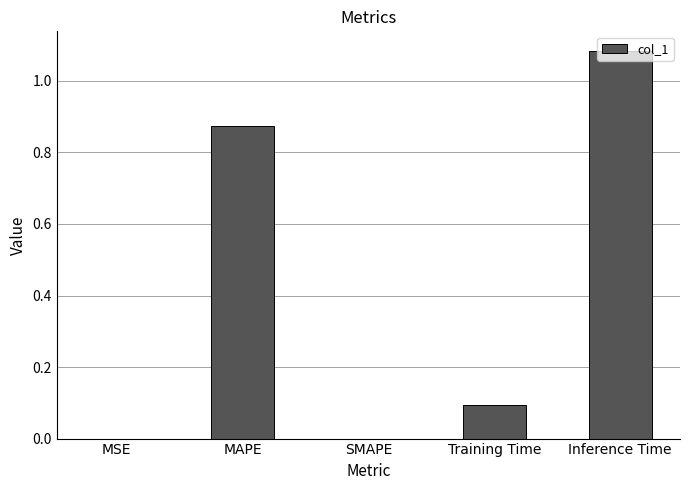

The chart shows a value of 0.0 at SMAPE. True or false?

True